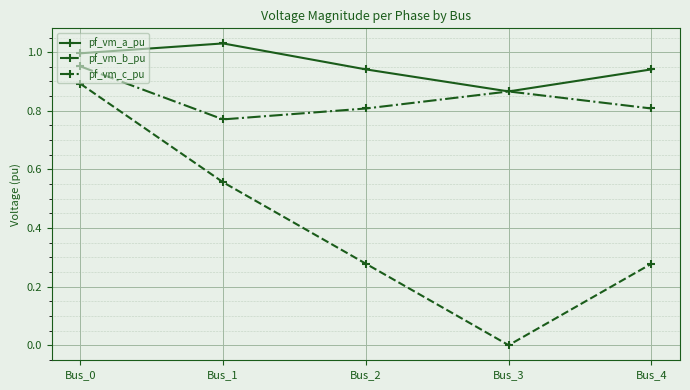

True or false: pf_vm_a_pu has a value of 1.3 at Bus_4.

False